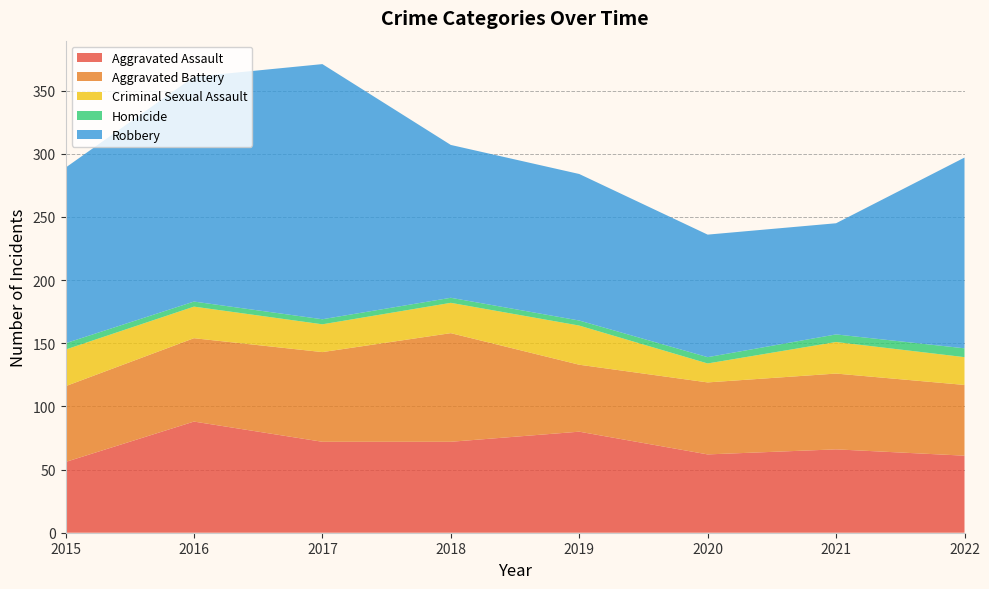

Reading left to right, transcribe all the data shown in this chart.

Aggravated Assault: 56	88	72	72	80	62	66	61
Aggravated Battery: 60	66	71	86	53	57	60	56
Criminal Sexual Assault: 29	25	22	24	31	15	25	22
Homicide: 5	4	4	4	4	5	6	7
Robbery: 139	178	202	121	116	97	88	151